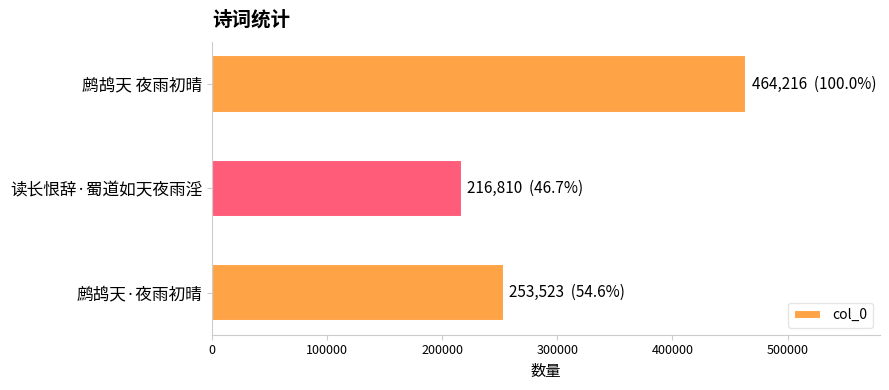

Reading top to bottom, list all the values displayed in this chart.

464216	216810	253523